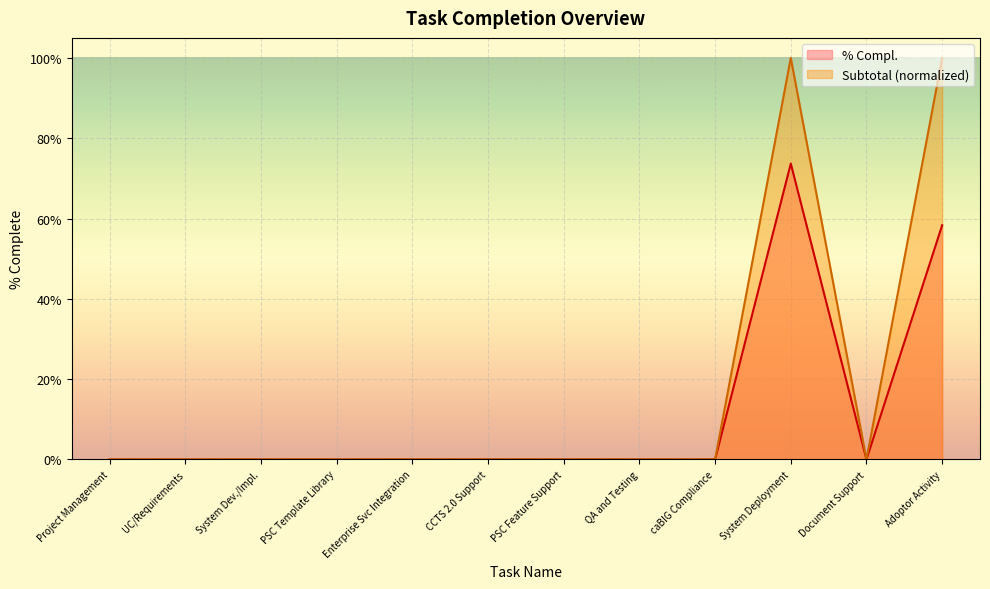

Reading right to left, what are all the values shown in this chart?

% Compl.: 0.6	0.0	0.7	0.0	0.0	0.0	0.0	0.0	0.0	0.0	0.0	0.0
Subtotal: 1.0	0.0	1.0	0.0	0.0	0.0	0.0	0.0	0.0	0.0	0.0	0.0